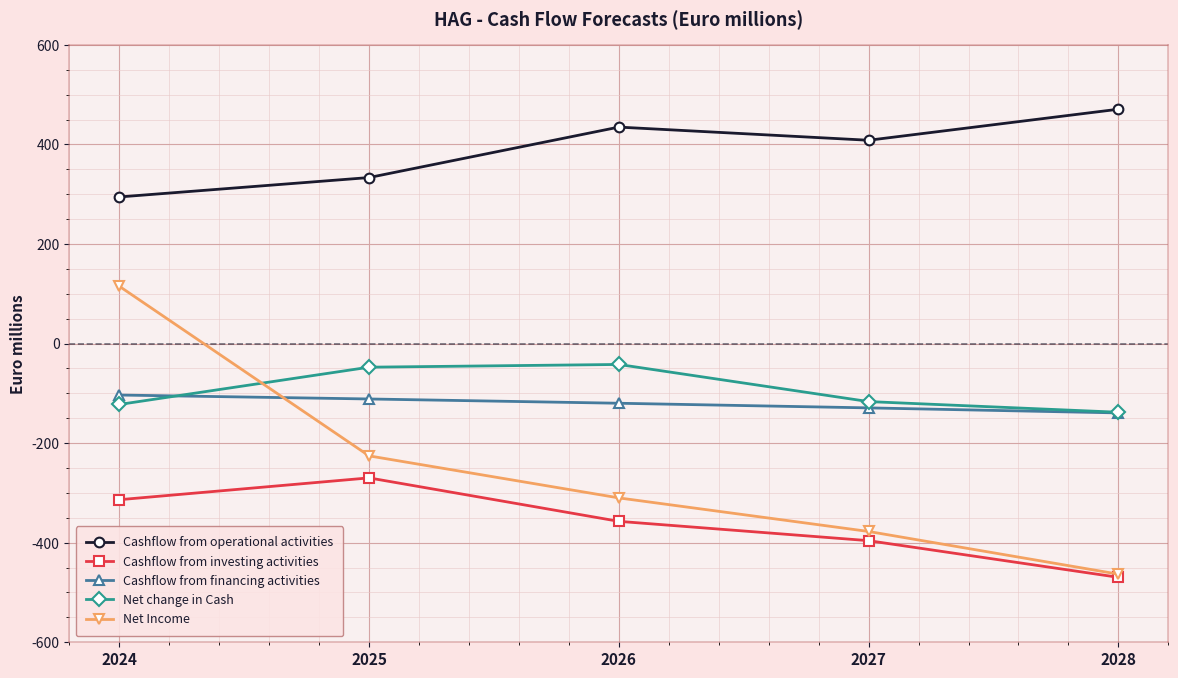

Which series has the widest spread of values?

Net Income